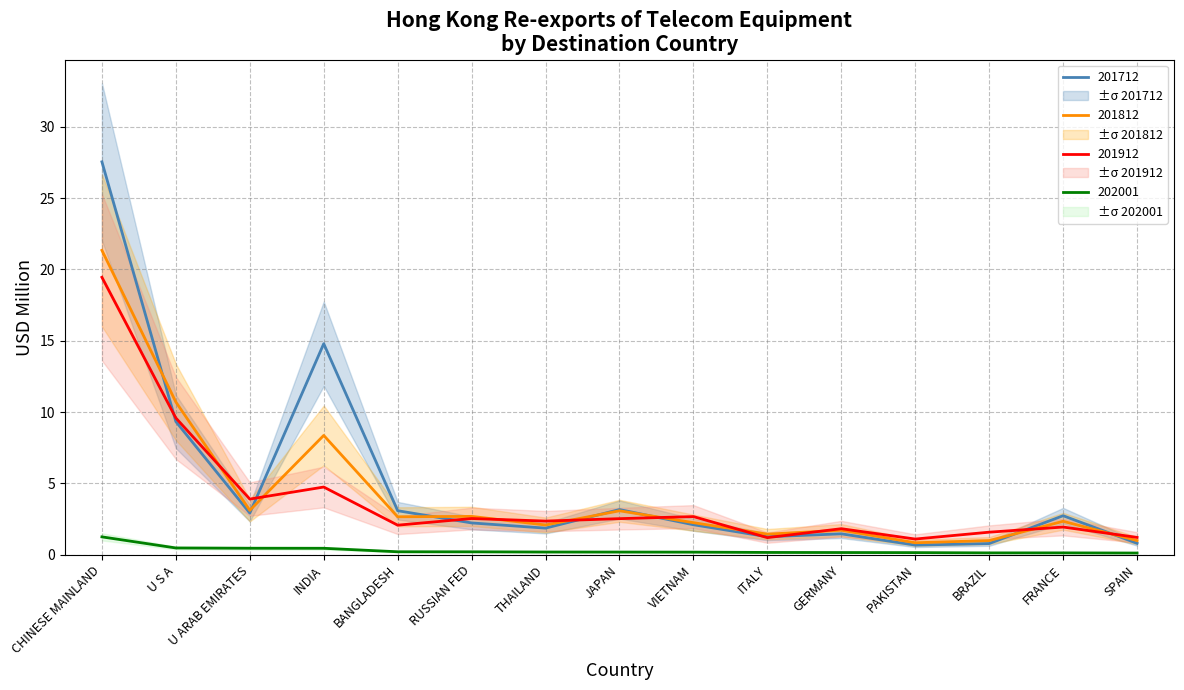

At which category does the chart reach its peak across all series?

CHINESE MAINLAND